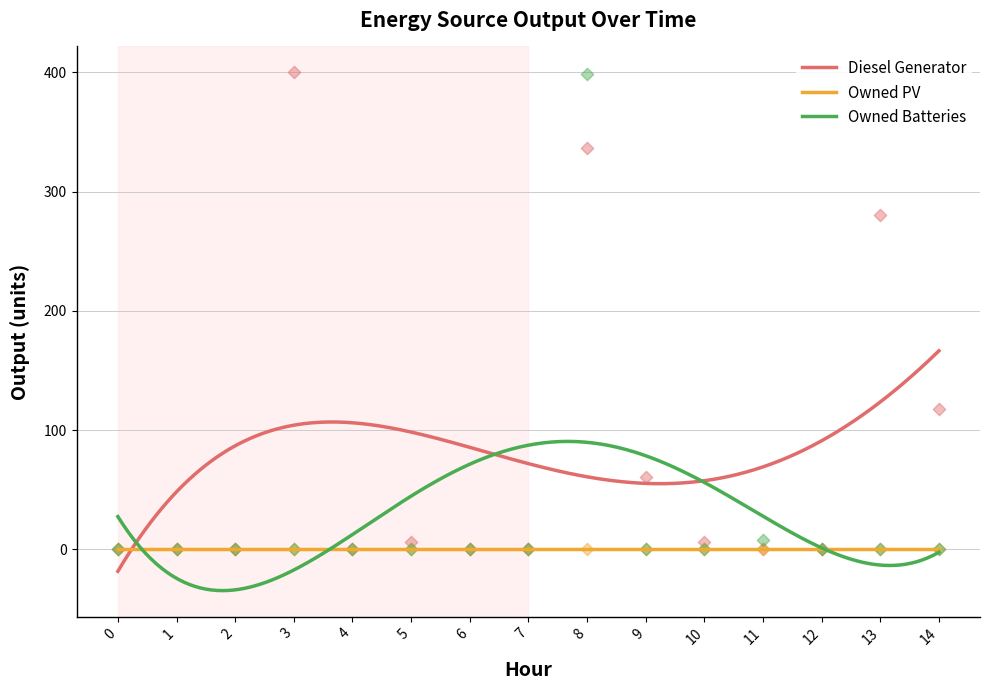

At how many categories does at least one series exceed 153?

3